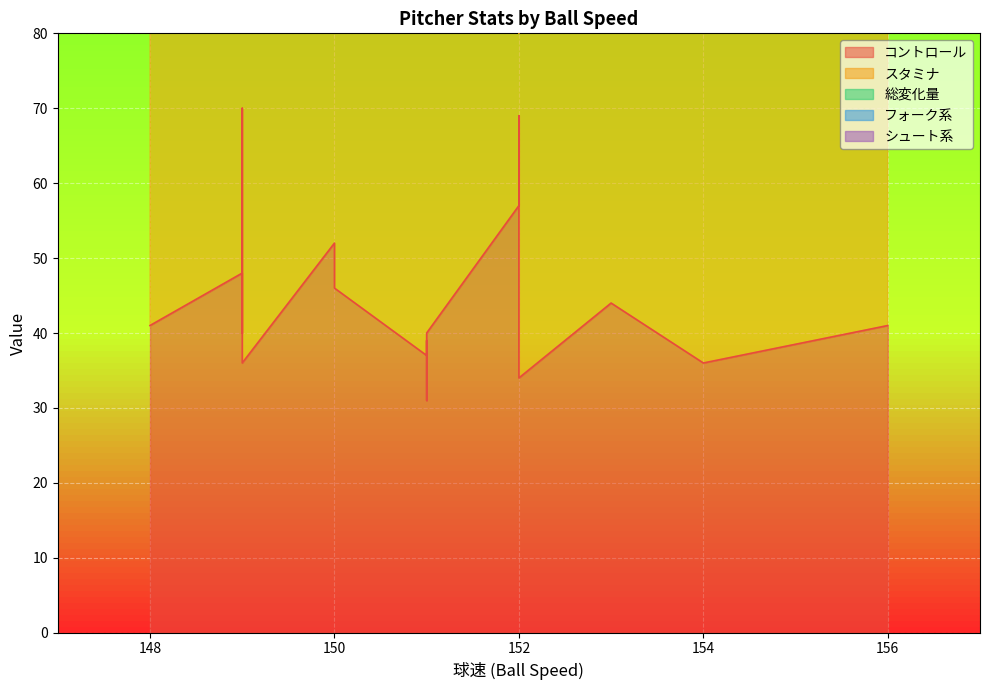

The value of フォーク系 at 150 is -2. True or false?

False